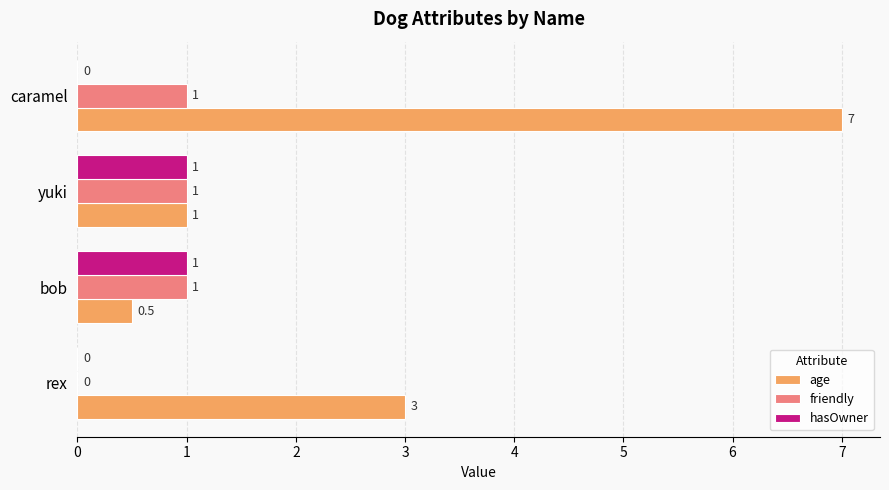

Is it true that friendly equals 0.4 at rex?

False